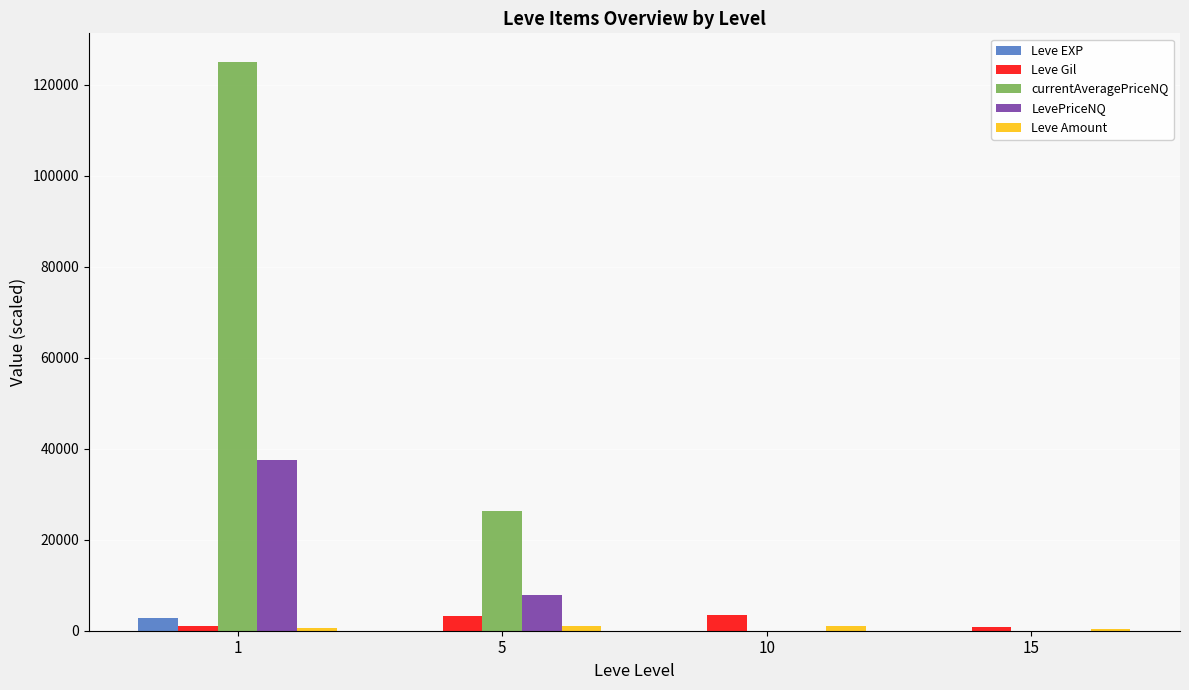

Which series has the largest total across all categories?

currentAveragePriceNQ